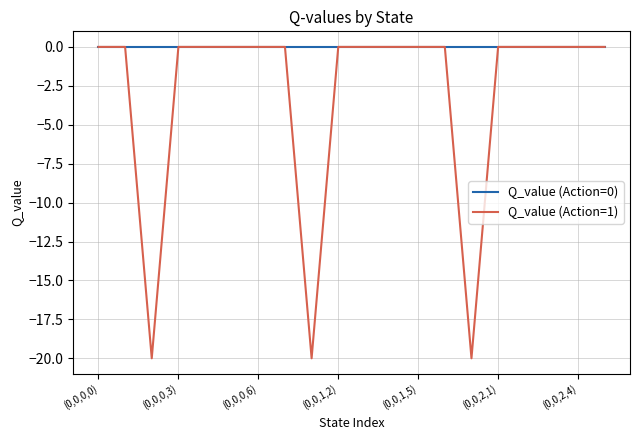

Rank the series by their average value, from highest to lowest.

Q_value (Action=0), Q_value (Action=1)